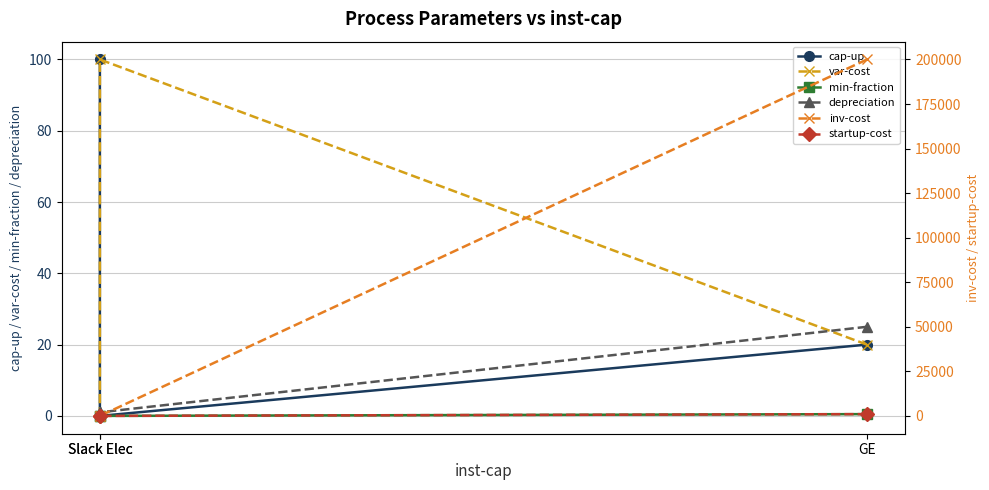

Is the value of min-fraction at GE greater than the value of var-cost at Slack Elec?

No